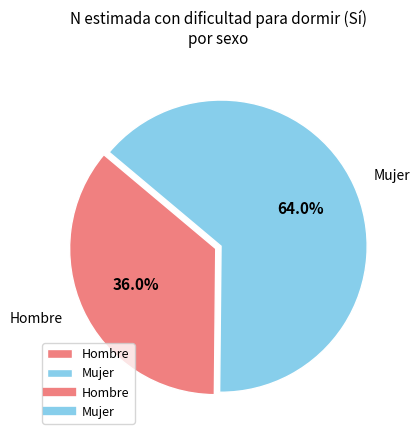

Is there any slice that represents more than half of the pie?

Yes